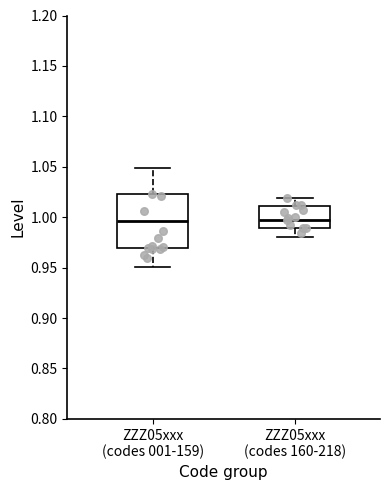

Comparing the boxes themselves (not the whiskers), which one is the tallest?

ZZZ05xxx (codes 001-159)